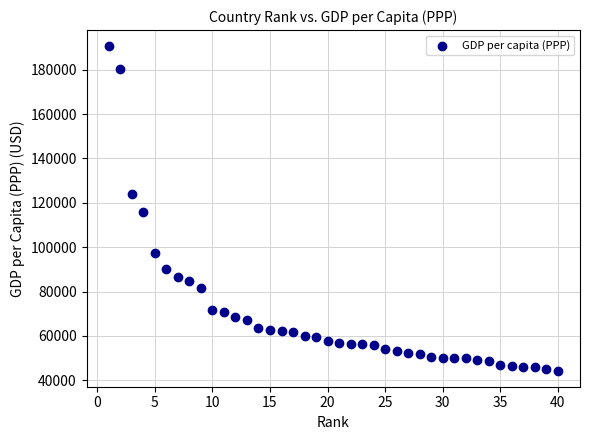

What is the range of X values (max minus min)?

39